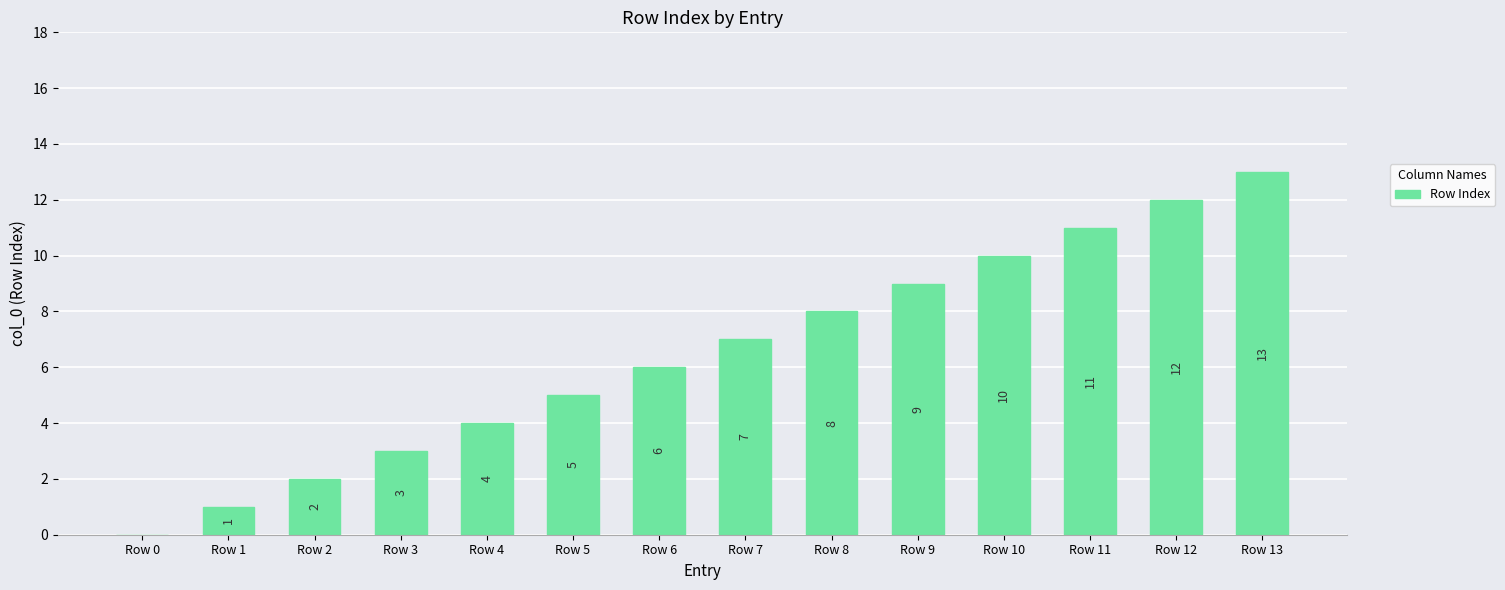

Are the bars grouped side by side (vs. stacked)?

No